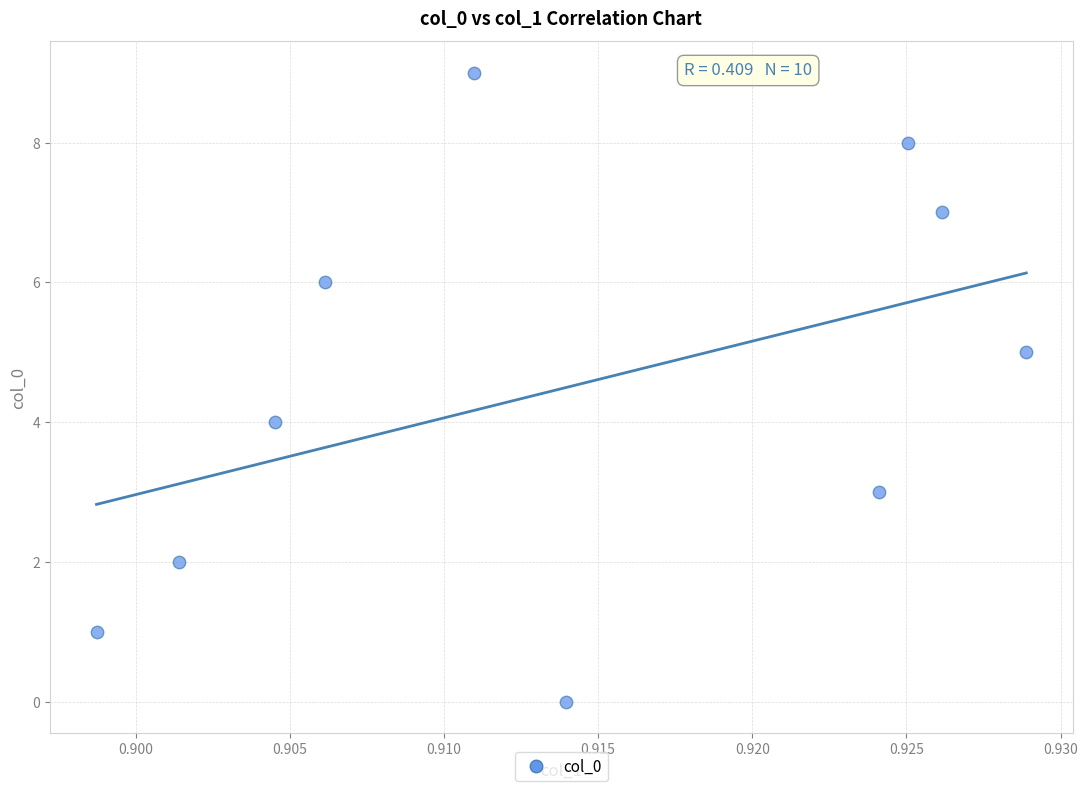

What is the range of Y values (max minus min)?

9